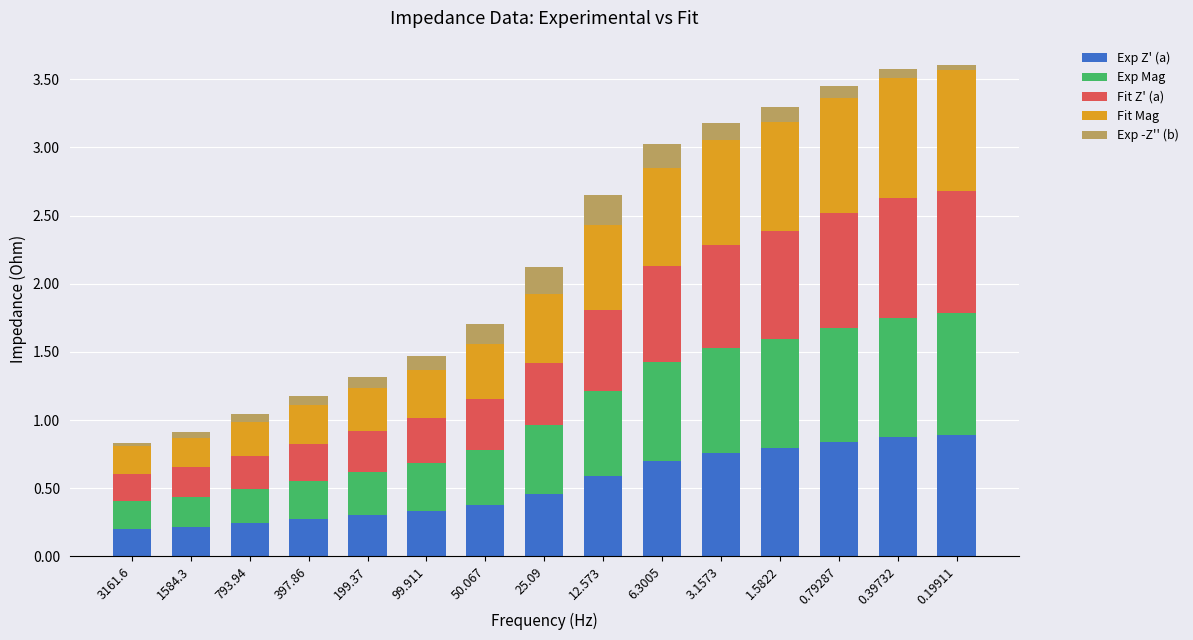

What is the total value across all series at 12.573?

2.7